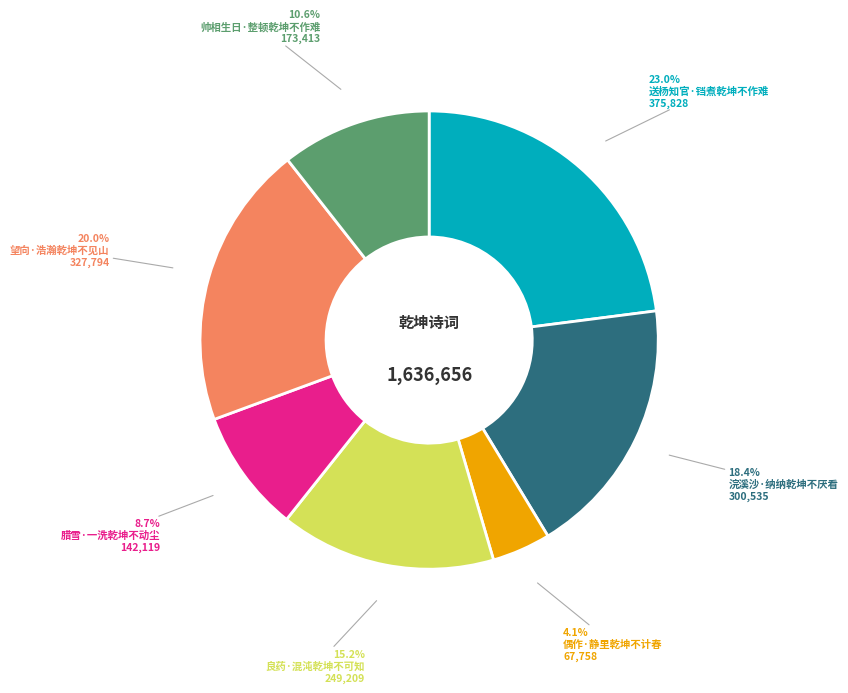

Does 腊雪·一洗乾坤不动尘 represent more than half of the total?

No